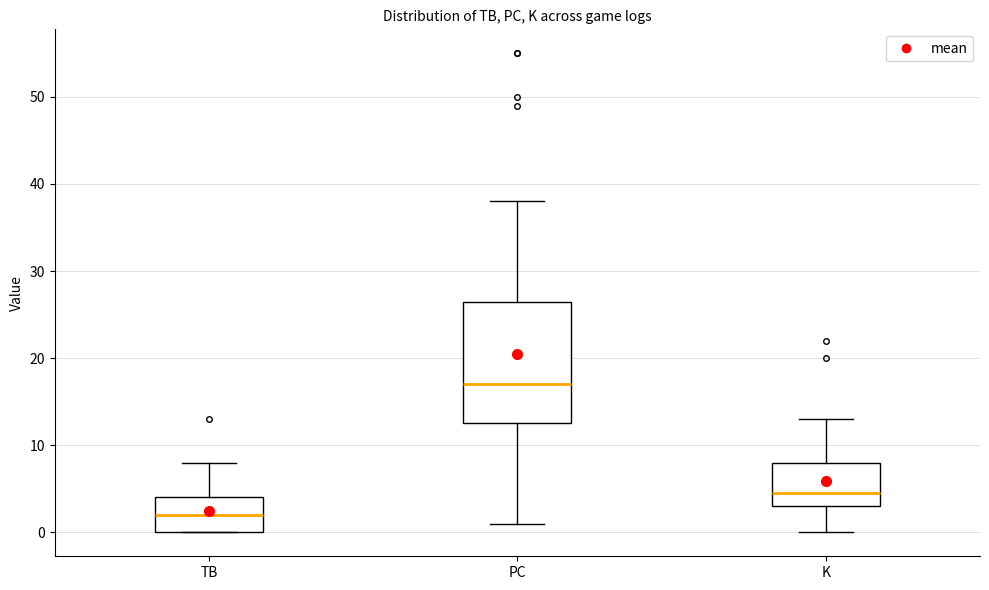

Reading left to right, read every box against the y-axis: the position of its median line, the range the box covers, and the ends of its whiskers. The values are not printed on the chart, so give them approximately, as read against the axis.

TB: median 2, box 0 to 4, whiskers 0 to 8
PC: median 17, box 13 to 27, whiskers 1 to 38
K: median 5, box 3 to 8, whiskers 0 to 13